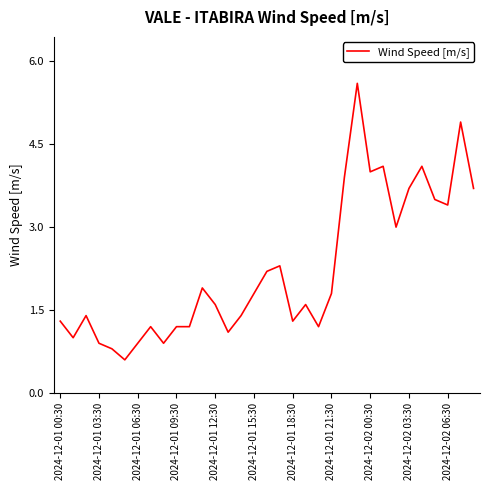

What is the minimum value shown in the chart?

0.6